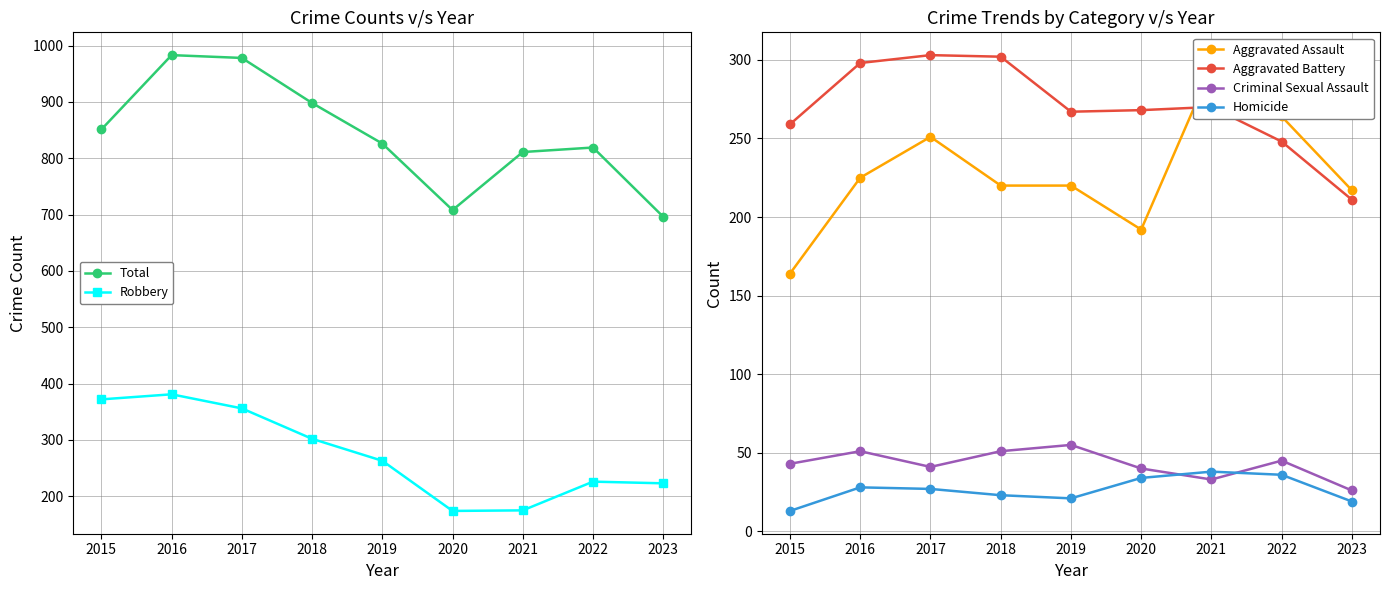

The value of Aggravated Battery at 2020 is 268. True or false?

True